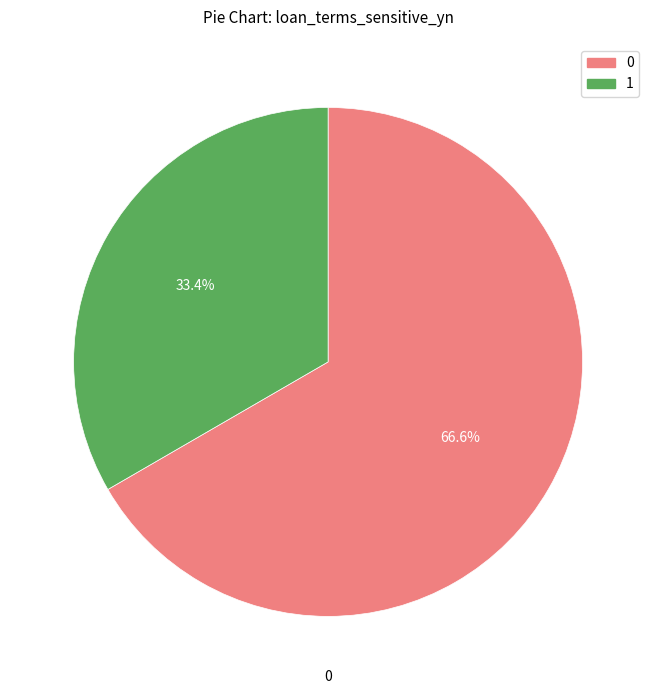

Is there a majority slice in this chart?

Yes